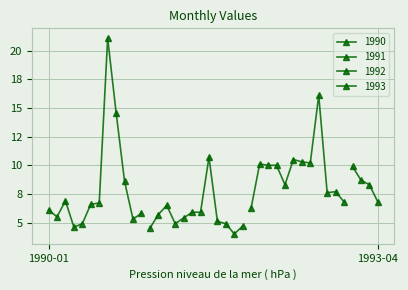

How many interior local peaks (higher than both neighbors) does the data have?

10